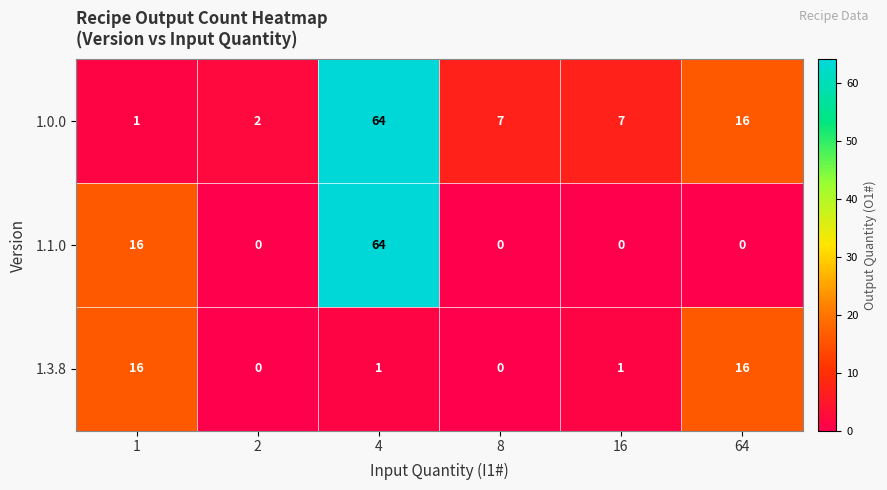

Reading right to left, transcribe all the data shown in this chart.

1.0.0: 16	7	7	64	2	1
1.1.0: 0	0	0	64	0	16
1.3.8: 16	1	0	1	0	16